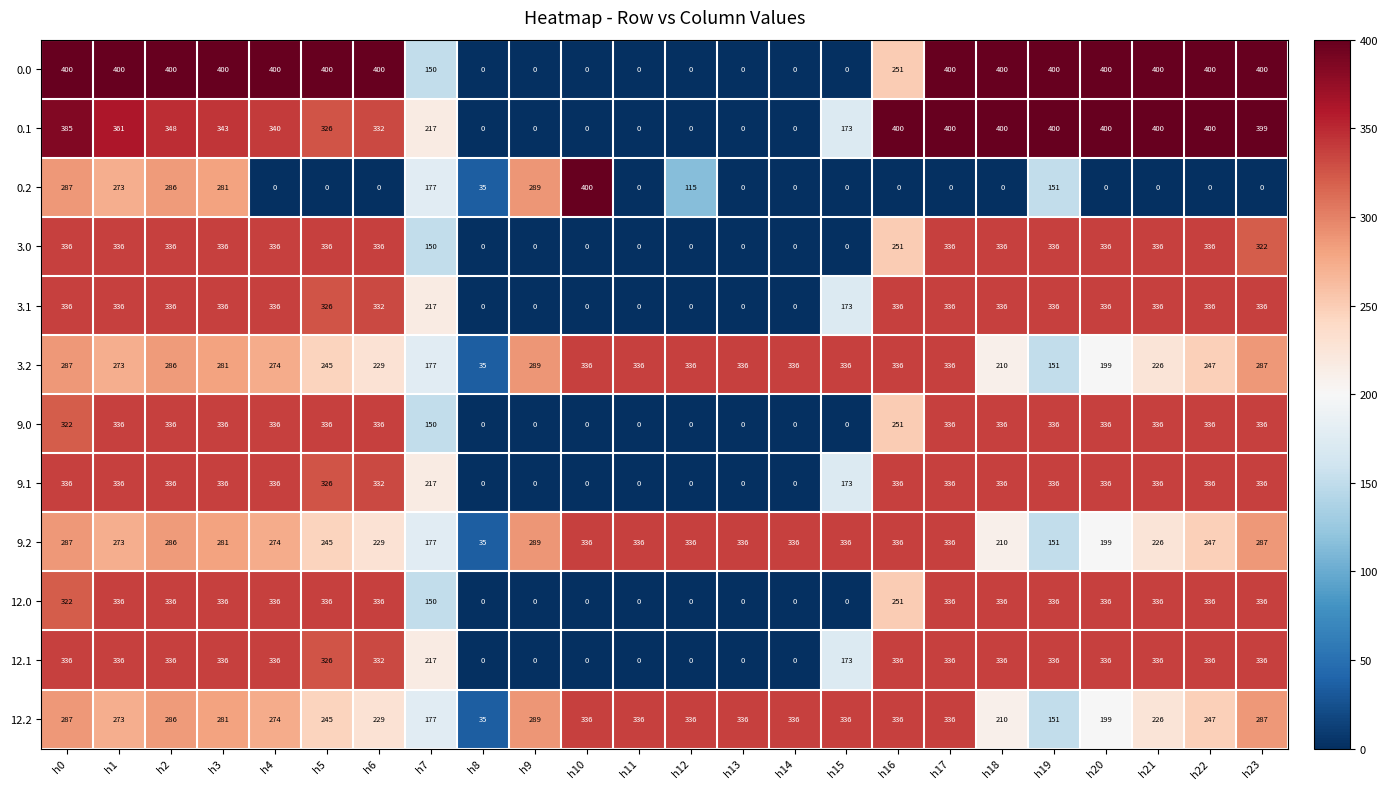

What is the maximum value shown in the chart?

400